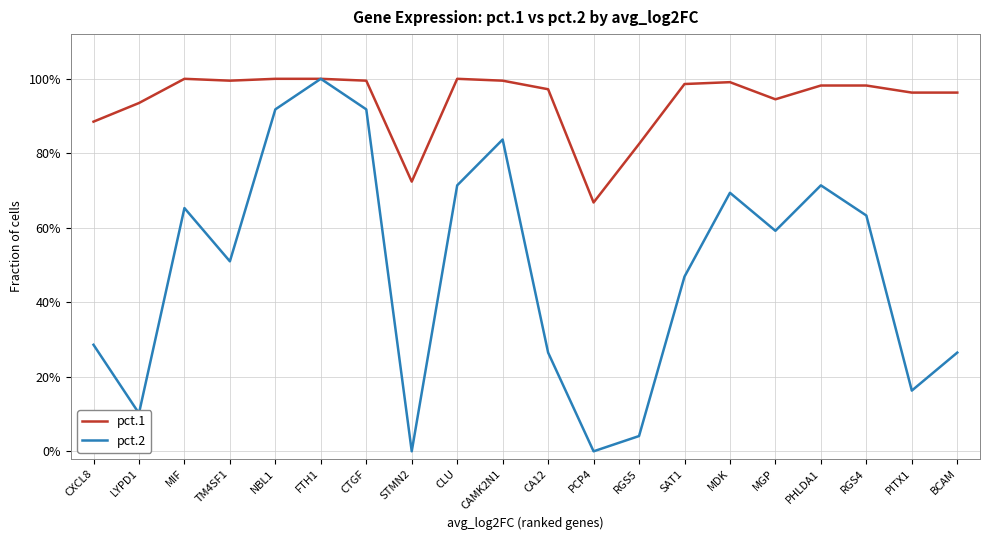

What is the average value of the pct.1 series?

0.9